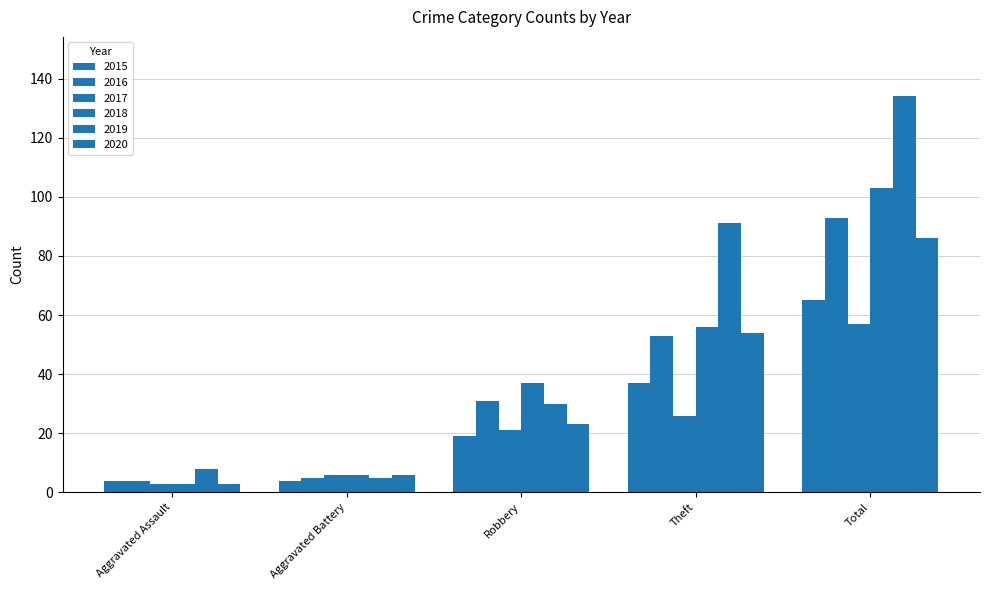

Does the chart contain stacked bars?

No